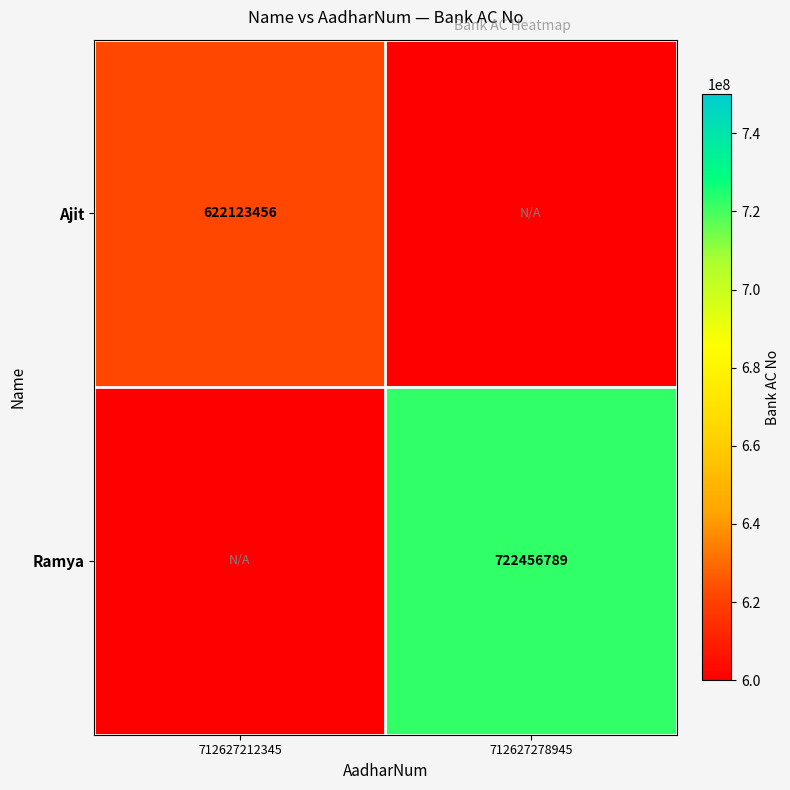

At how many categories does at least one series exceed 223545379?

2